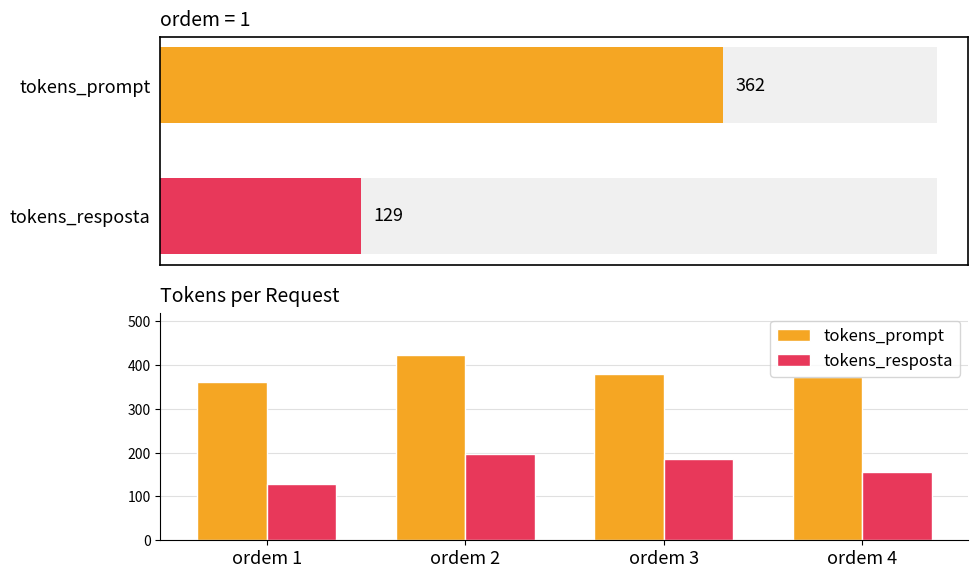

Is it true that tokens_prompt equals 728 at ordem 2?

False